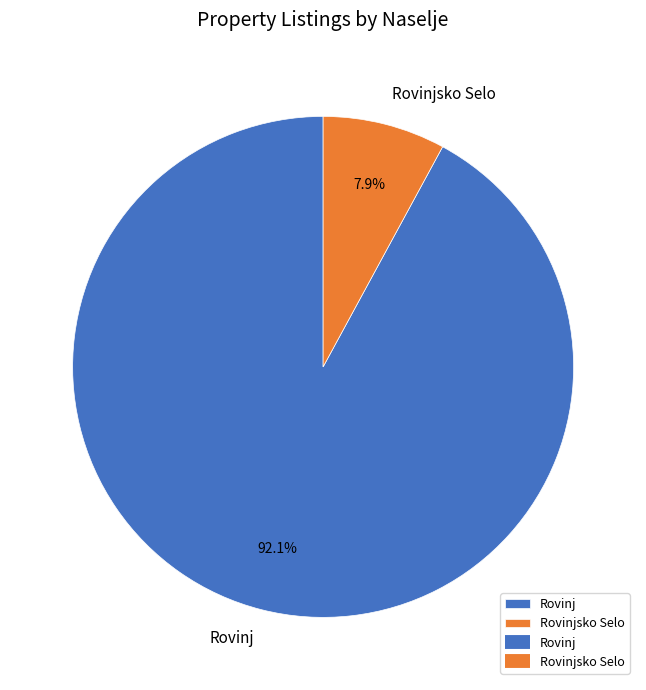

Is it true that Rovinjsko Selo is 8% of the pie?

True